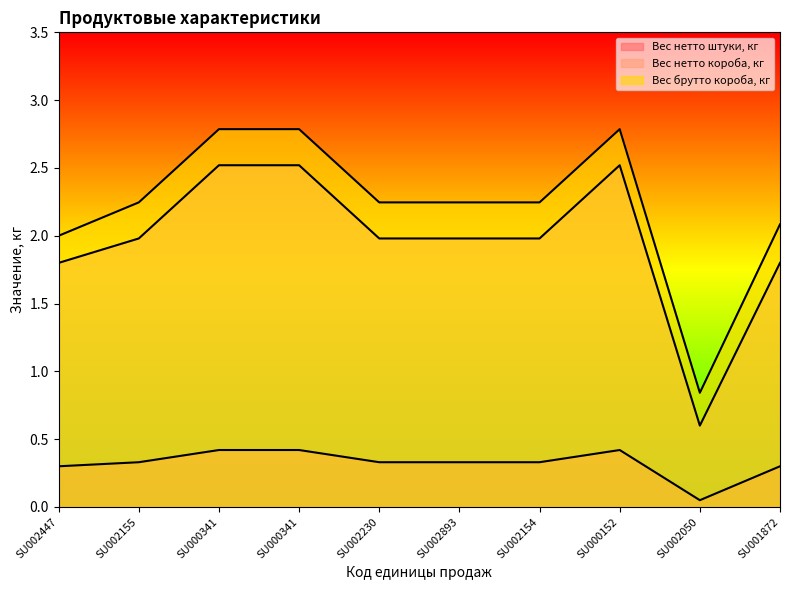

What is the maximum value shown in the chart?

2.8